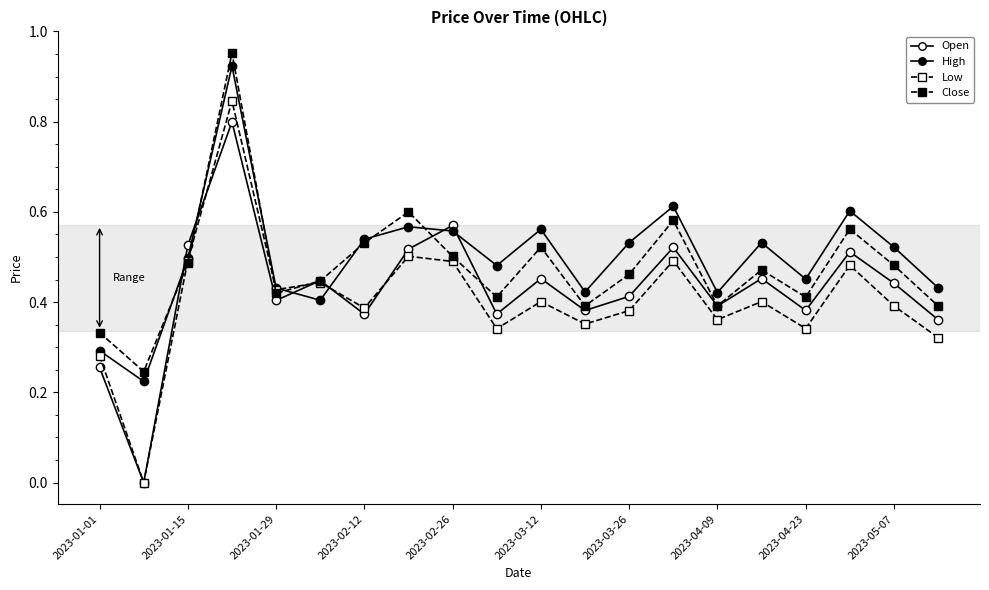

What is the maximum value for Close?

1.0